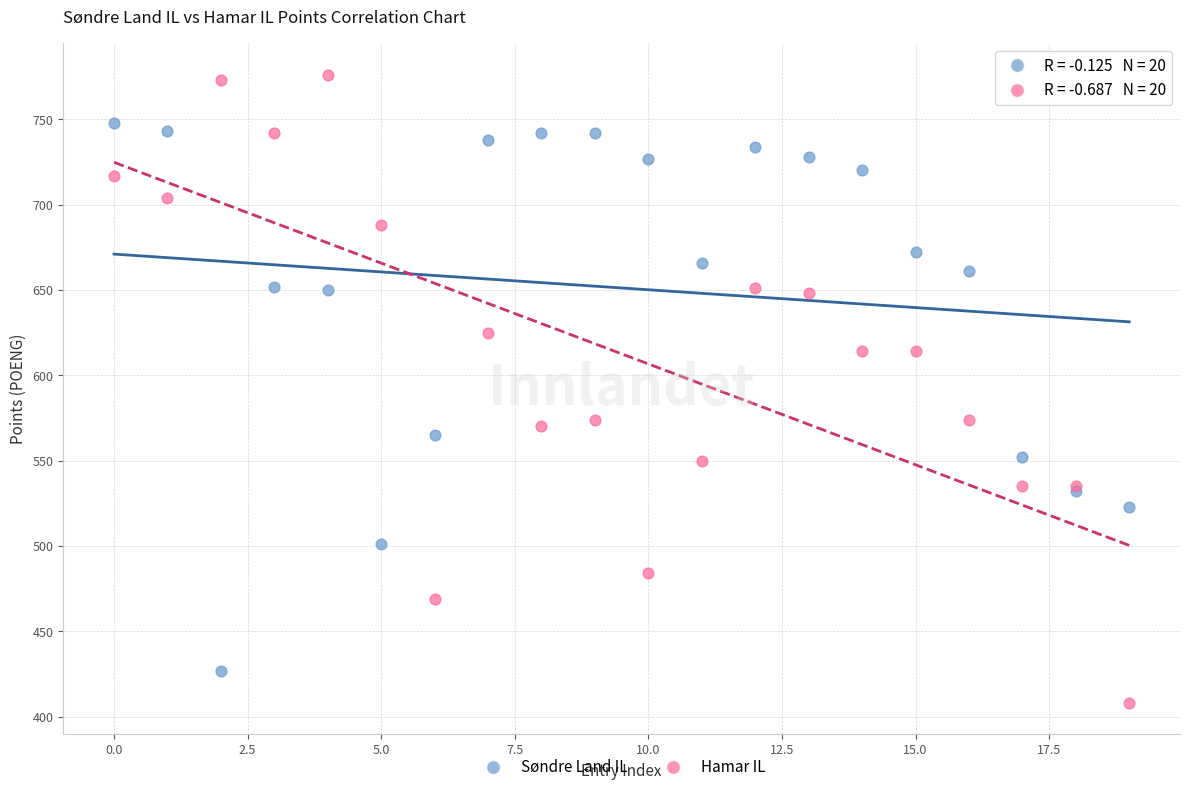

Which series contains the highest Y value?

Hamar IL